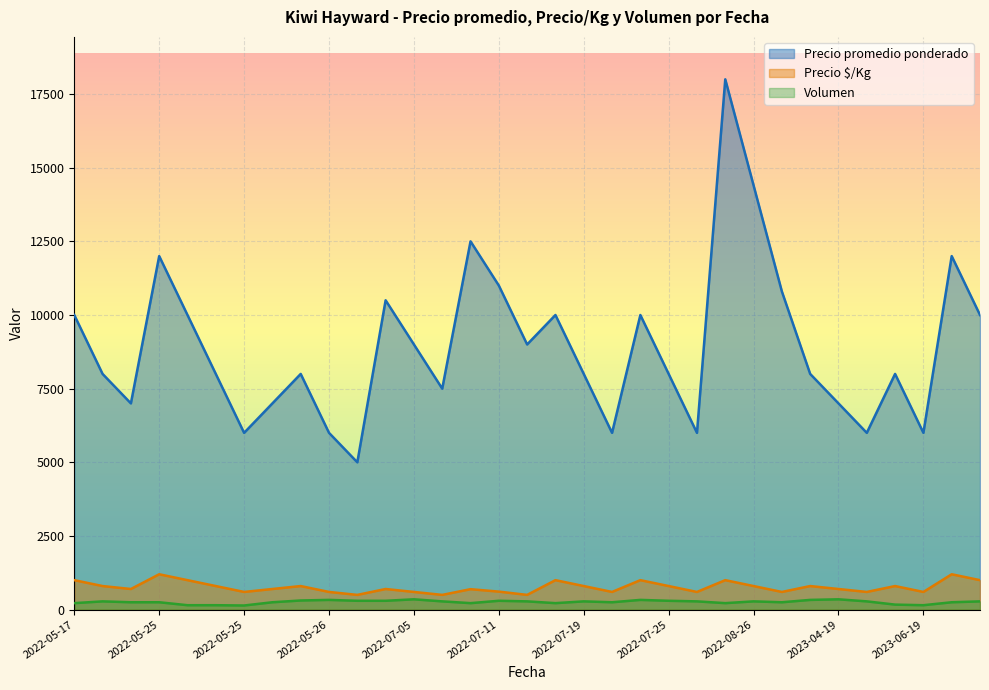

Is it true that Precio promedio ponderado equals 8241 at 2022-05-26?

False